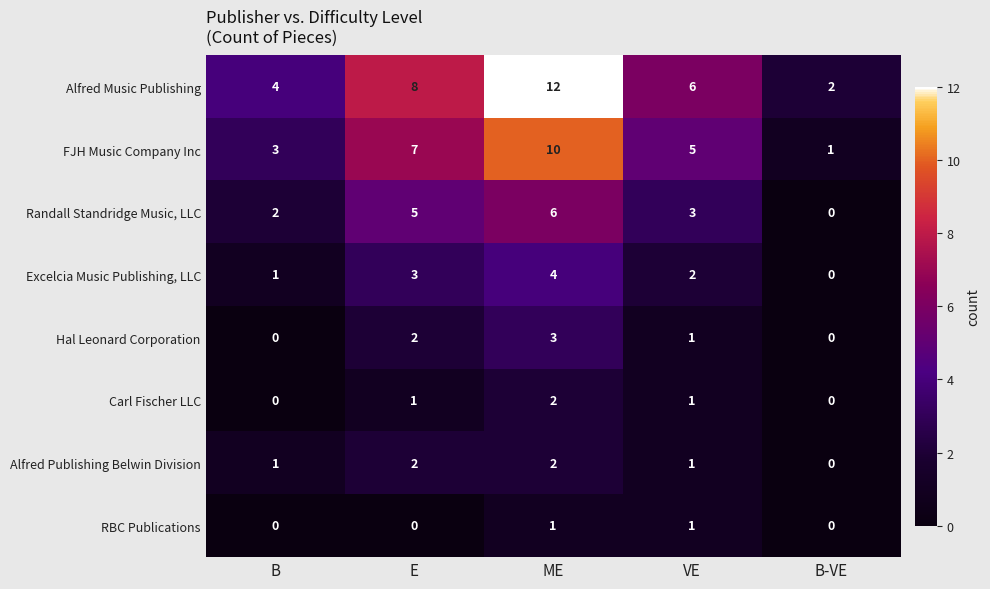

Count the number of categories in the chart.

5